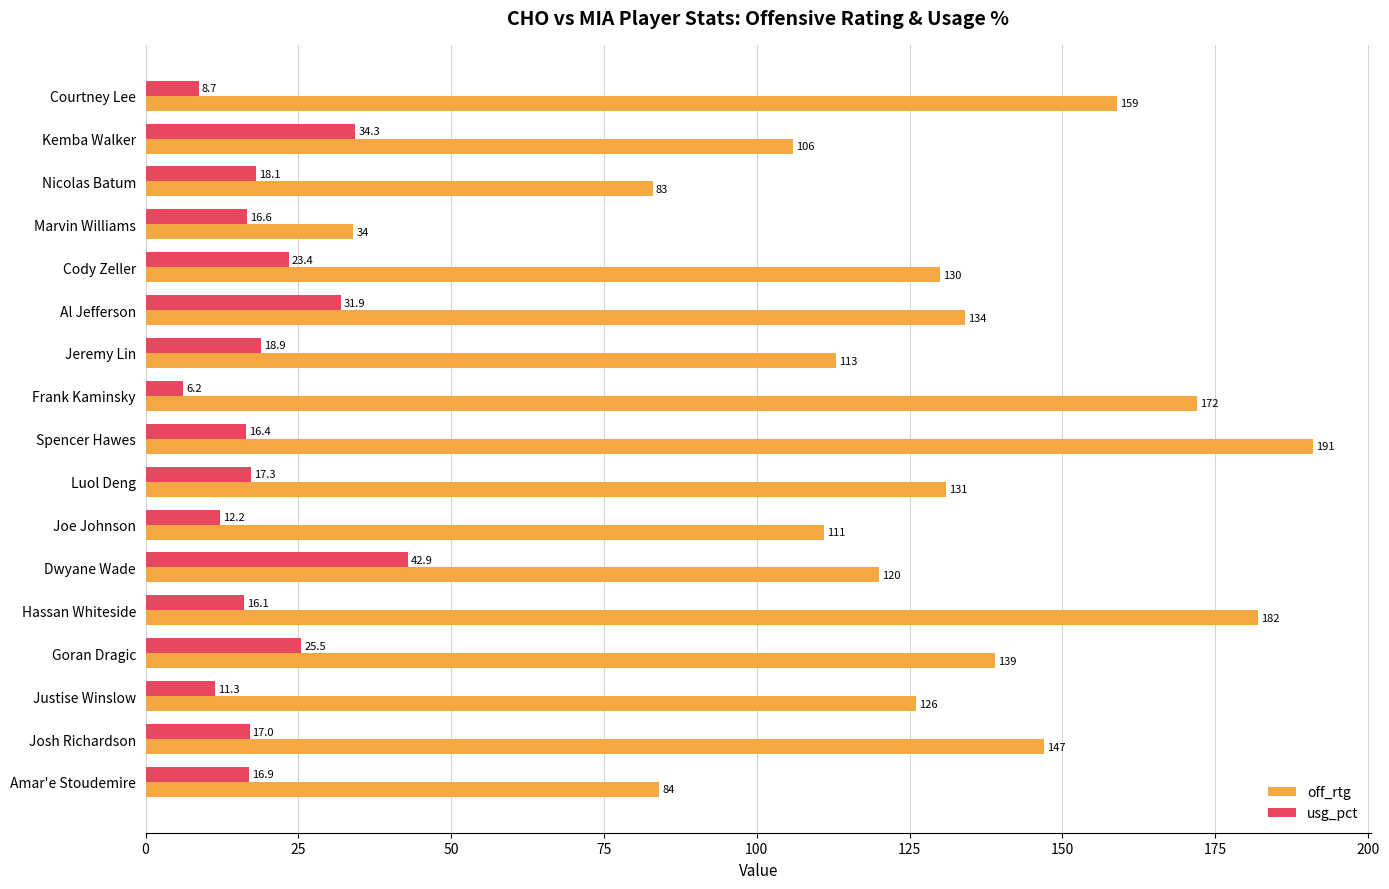

Which series has the largest total across all categories?

off_rtg